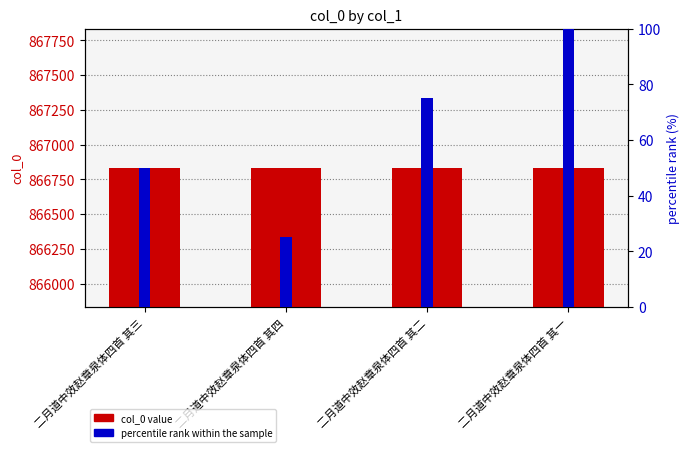

Rank the categories by col_0 value from highest to lowest.

二月道中效赵章泉体四首 其一, 二月道中效赵章泉体四首 其二, 二月道中效赵章泉体四首 其三, 二月道中效赵章泉体四首 其四